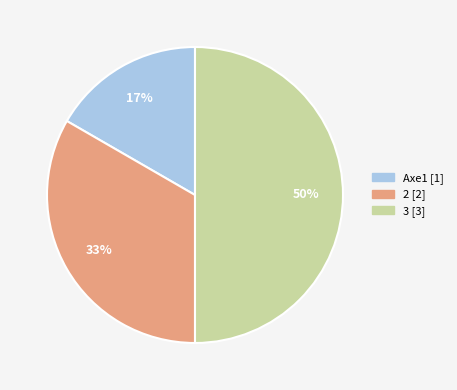

Combined, do 3 and 2 account for over 50%?

Yes